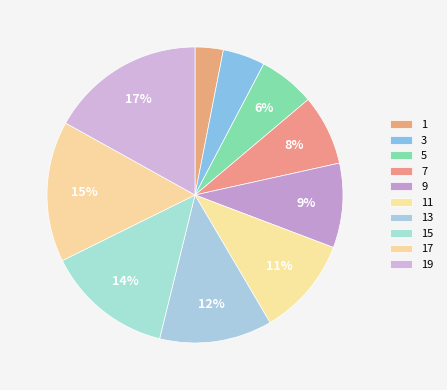

Is there a majority slice in this chart?

No